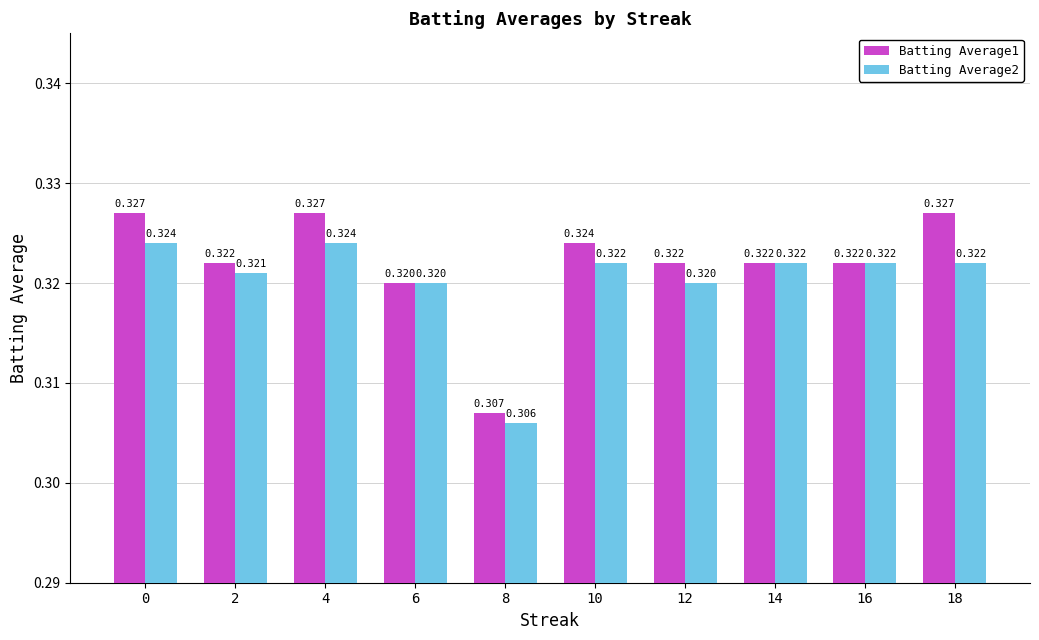

Which category has the lowest value across all series?

8